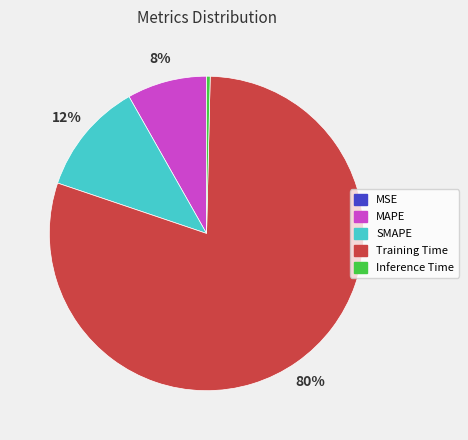

To the nearest percent, what percentage of the pie is Training Time?

80%